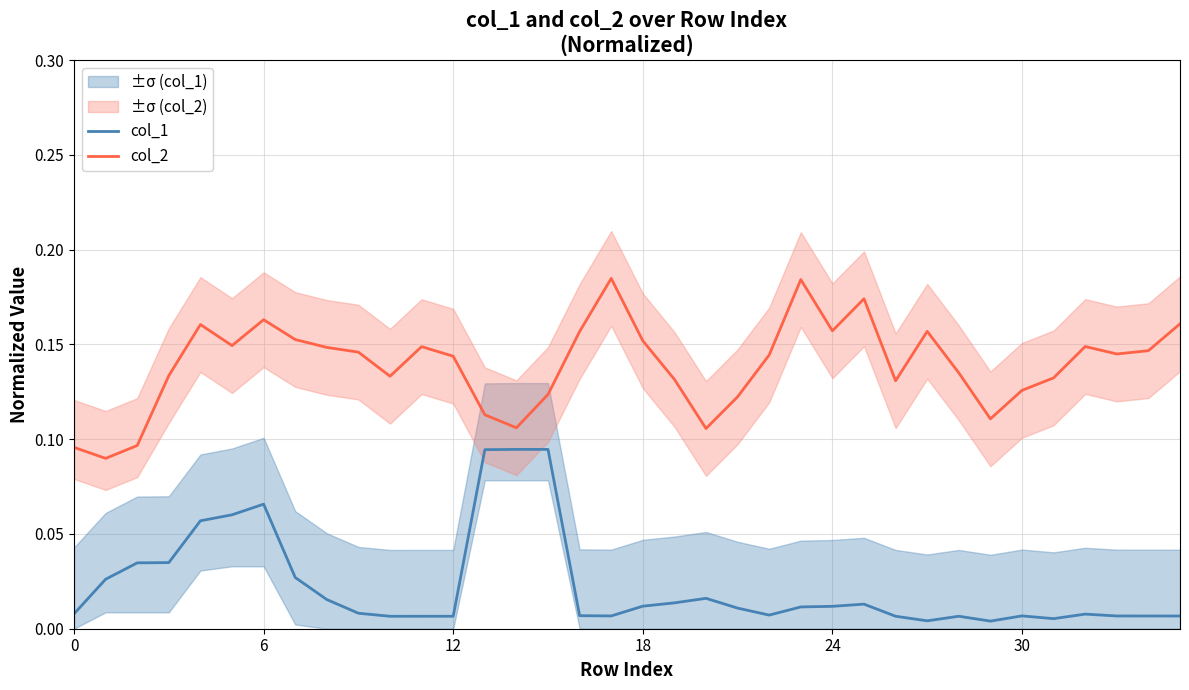

What is the value of the col_2 point at the 11th from the left?

0.1